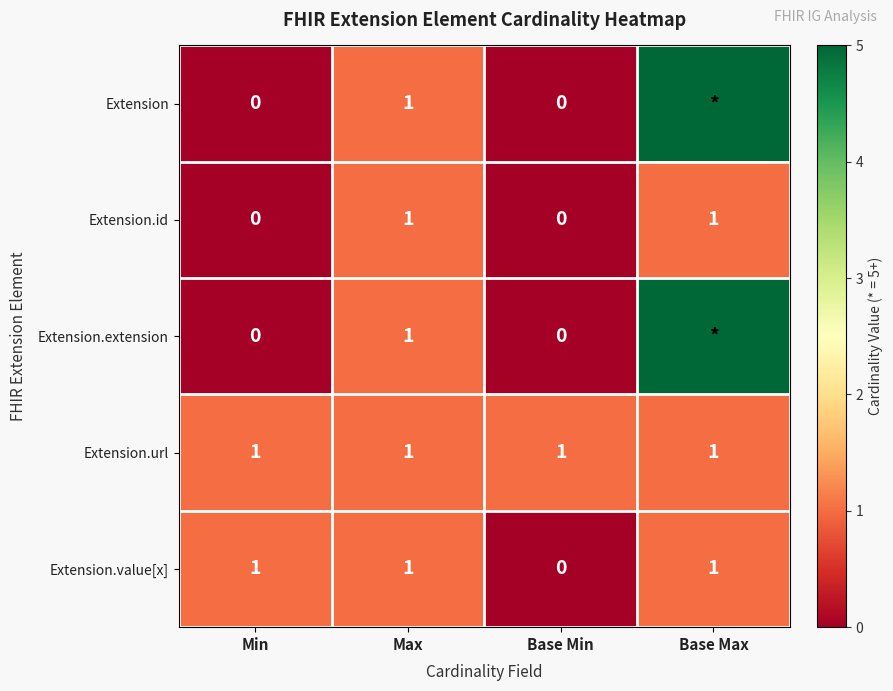

Is the value of Extension.id at Base Min greater than the value of Extension.url at Max?

No